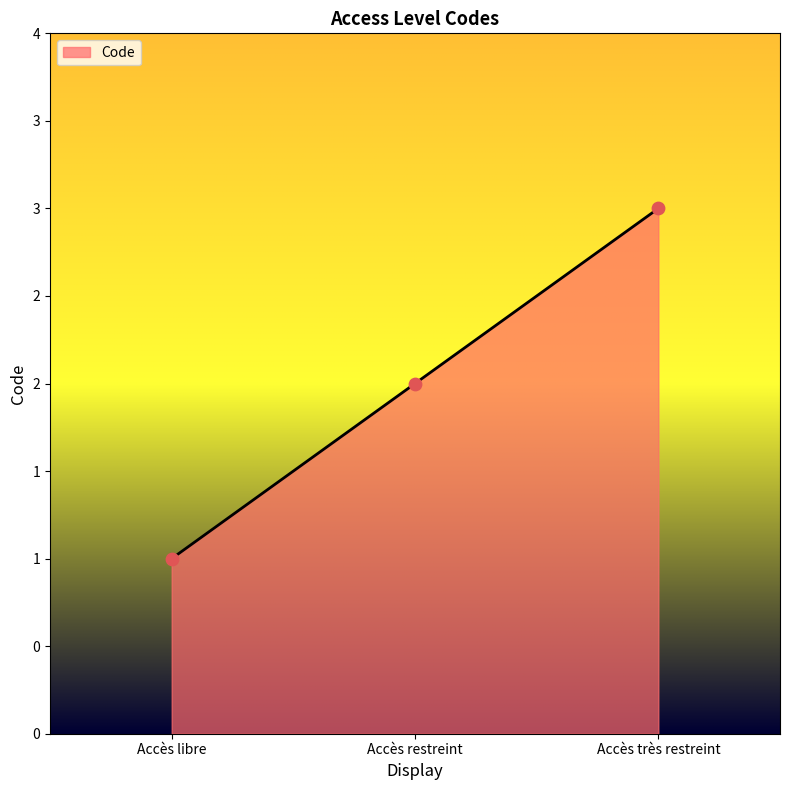

Between Accès libre and Accès très restreint, which is larger?

Accès très restreint